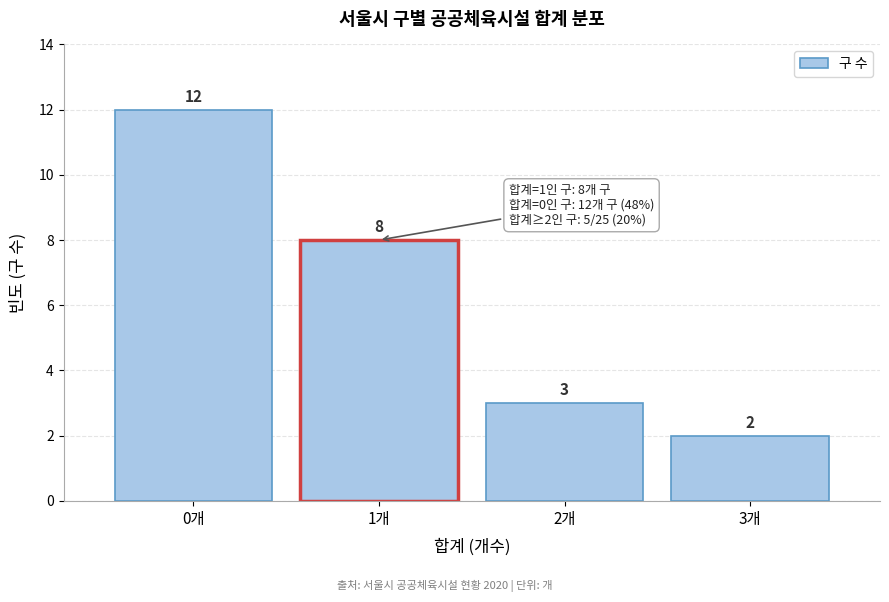

Reading left to right, extract all data points from this chart.

12	8	3	2